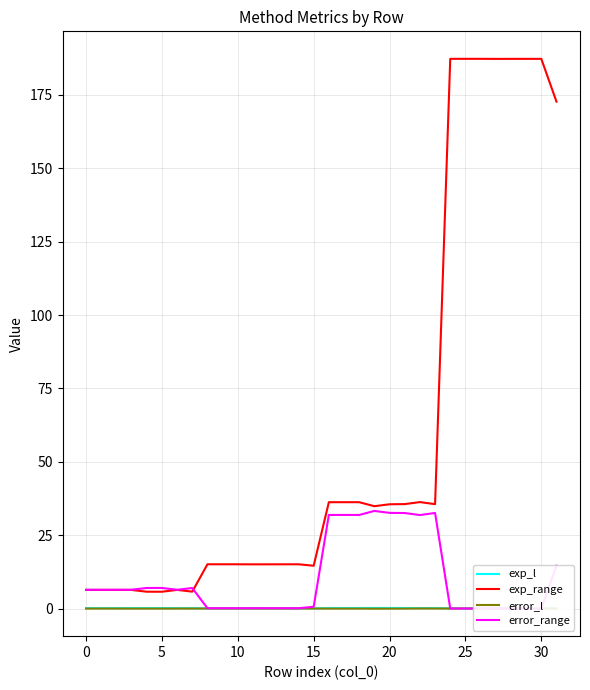

Which series has the largest total across all categories?

exp_range